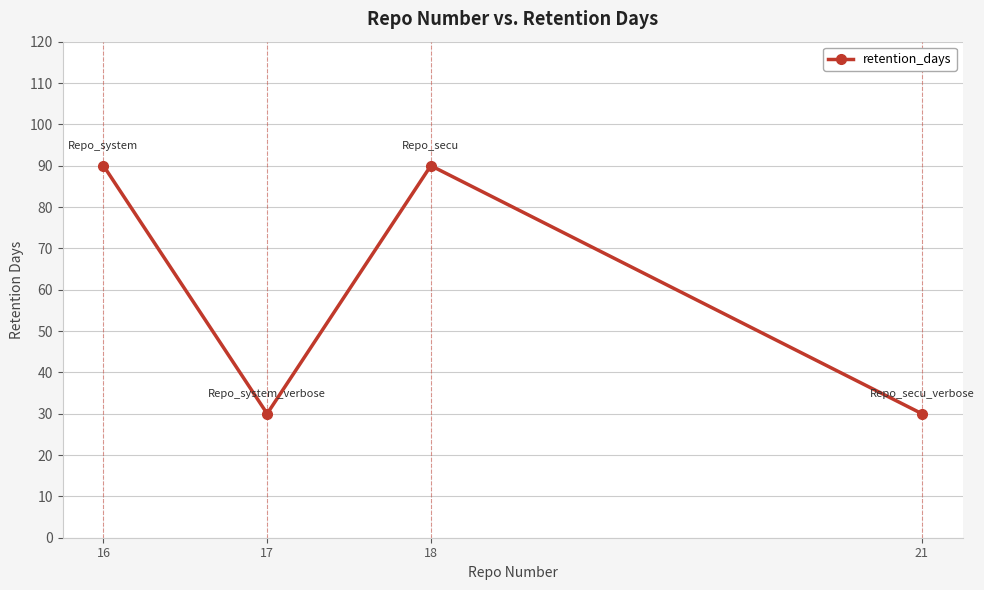

Reading left to right, transcribe all the data shown in this chart.

16=90	17=30	18=90	21=30